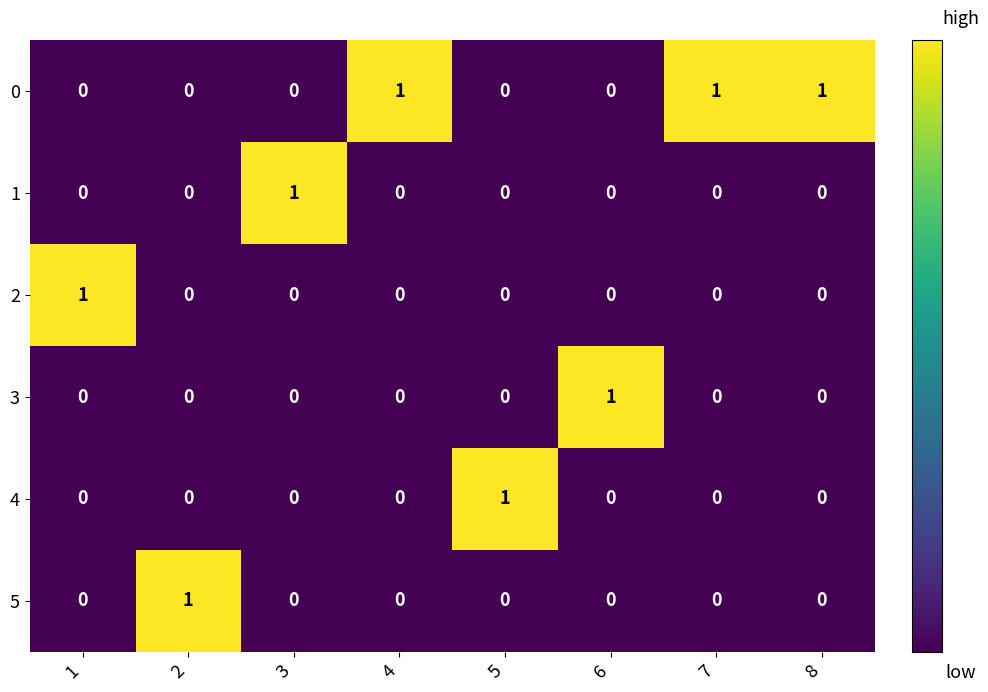

Count the 5 values in the range 0 to 1.

8